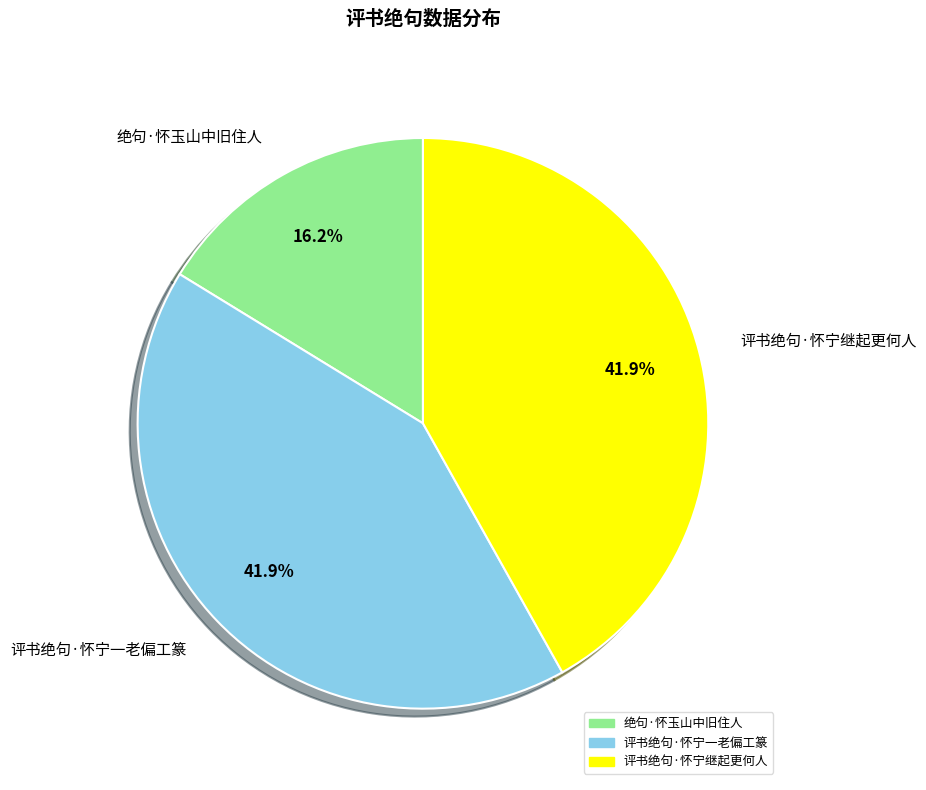

The 评书绝句·怀宁继起更何人 slice represents 42% of the pie. True or false?

True